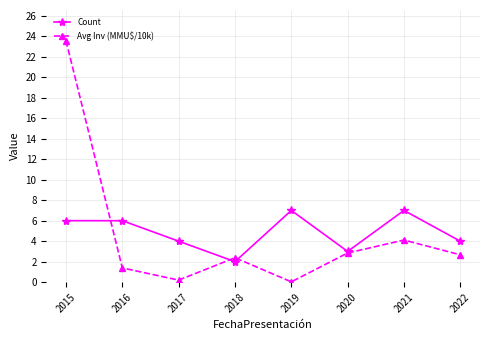

Is the value of Count at 2019 greater than the value of Avg Inv (MMU$/10k) at 2015?

No